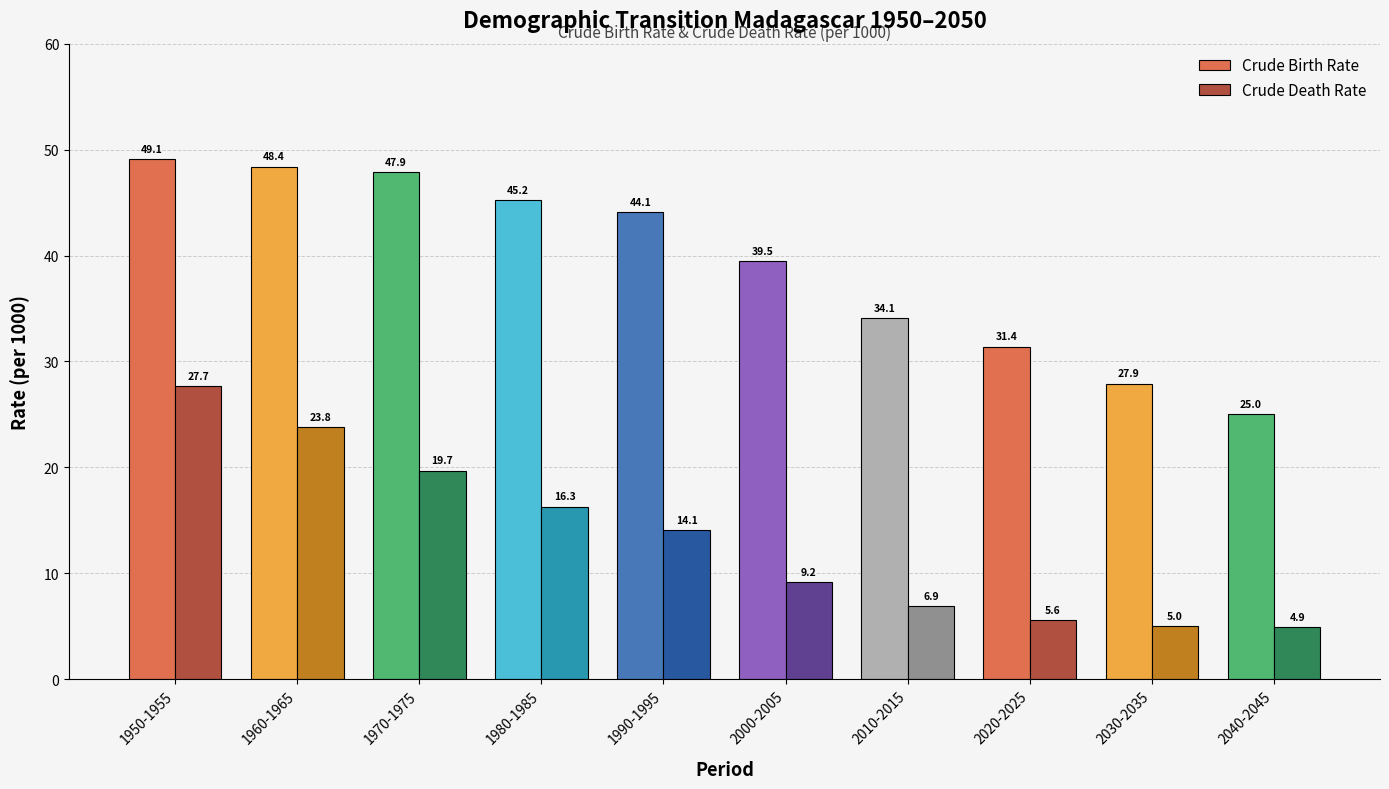

Reading left to right, list all the values displayed in this chart.

crude_birth_rate: crude_birth_rate=49.1	crude_death_rate=48.4	2=47.9	3=45.2	4=44.1	5=39.5	6=34.1	7=31.4	8=27.9	9=25.0
crude_death_rate: crude_birth_rate=27.7	crude_death_rate=23.8	2=19.7	3=16.3	4=14.1	5=9.2	6=6.9	7=5.6	8=5.0	9=4.9